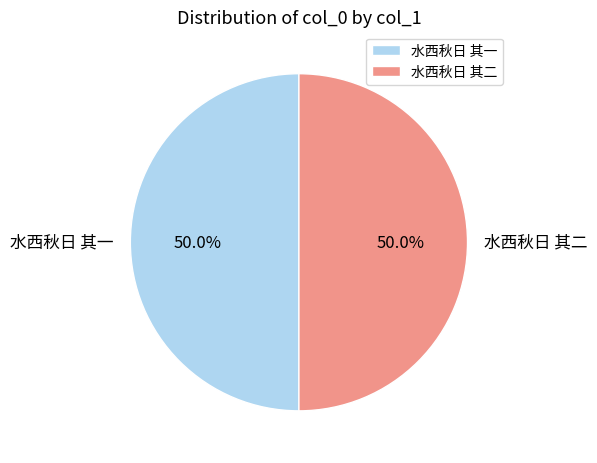

How many segments does this pie chart have?

2